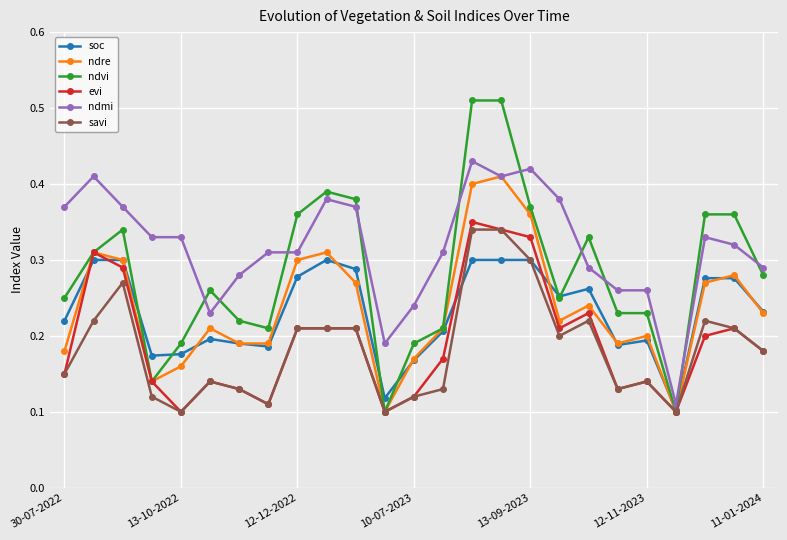

How many evi values are between 0 and 1?

25